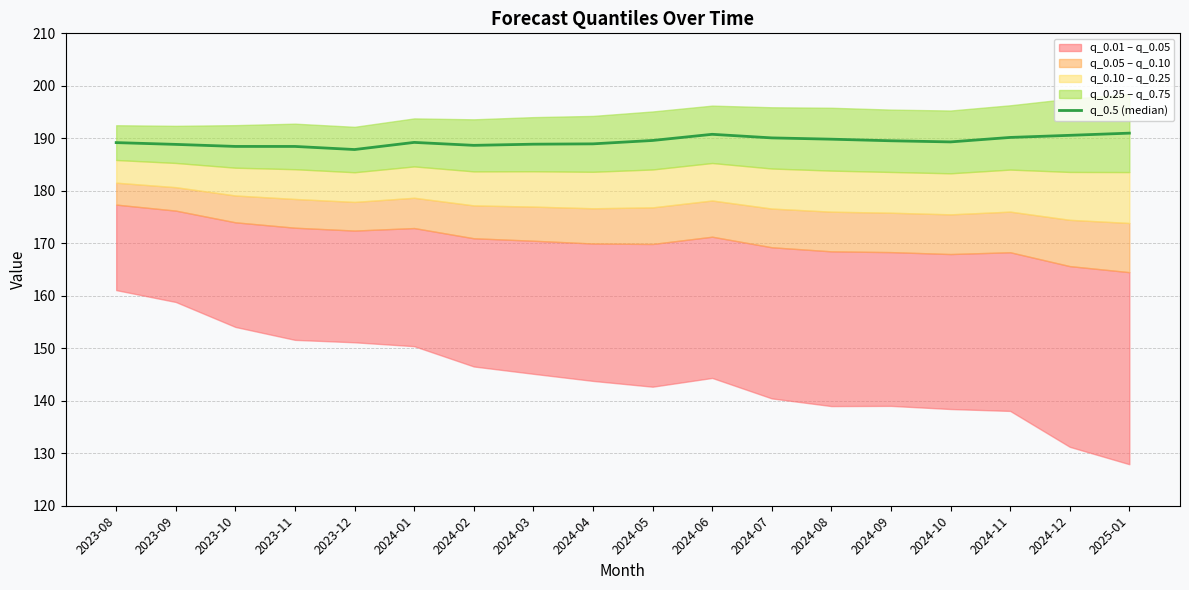

Is it true that the value at 2024-08 is 293.7?

False